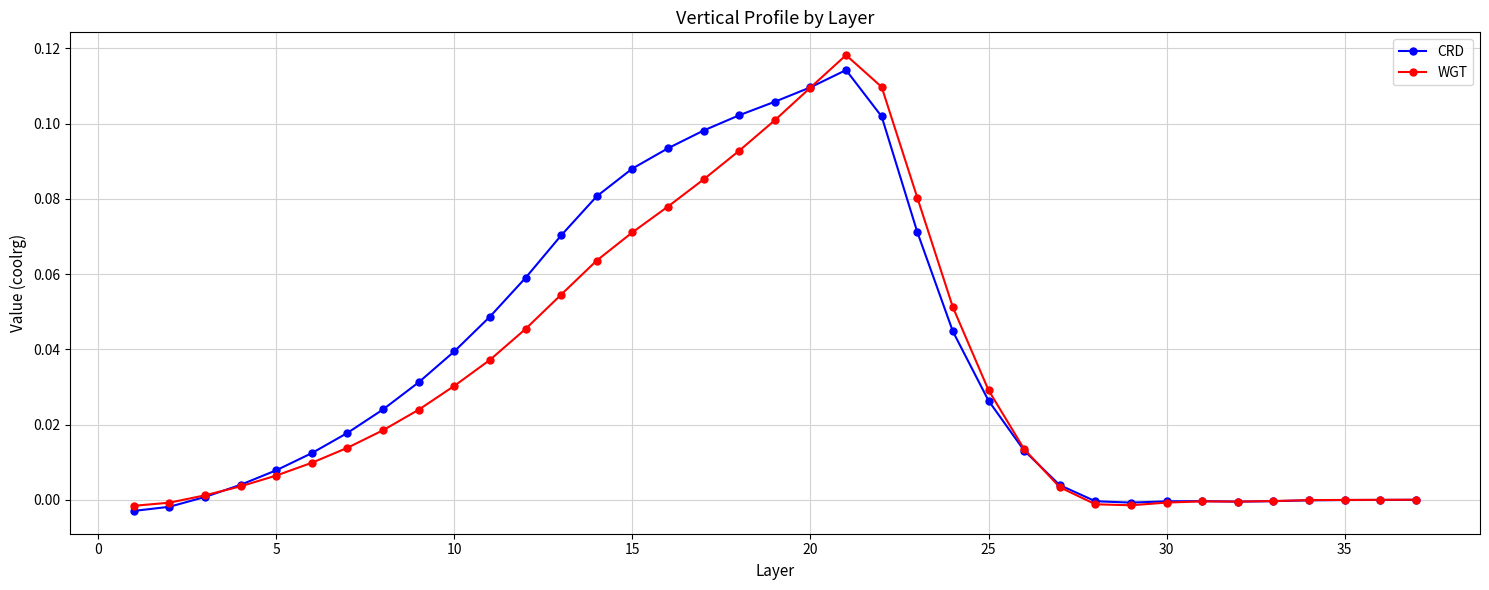

True or false: CRD has more than 1 interior local peaks.

True